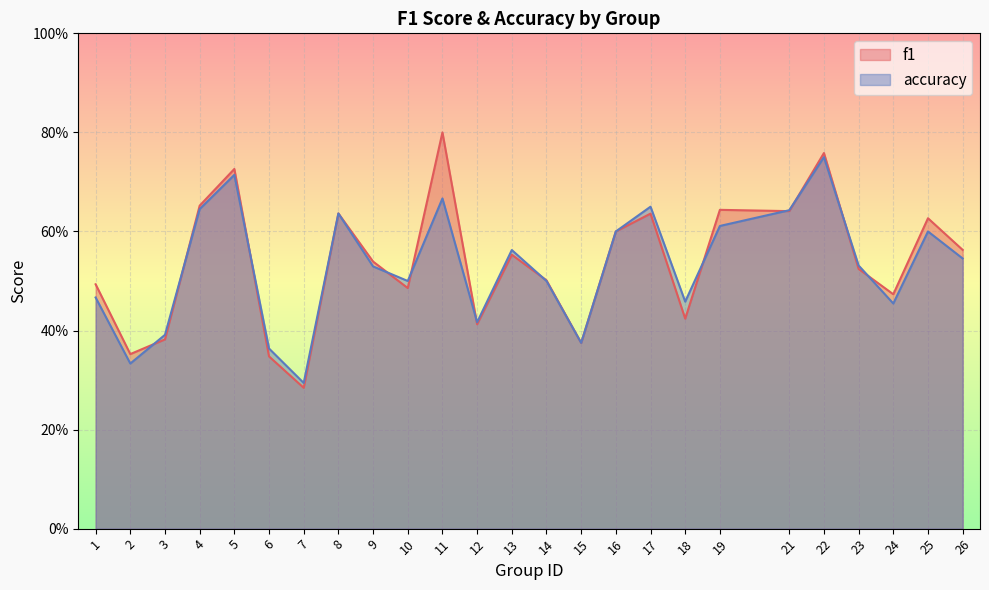

How many lines are shown in the chart?

2